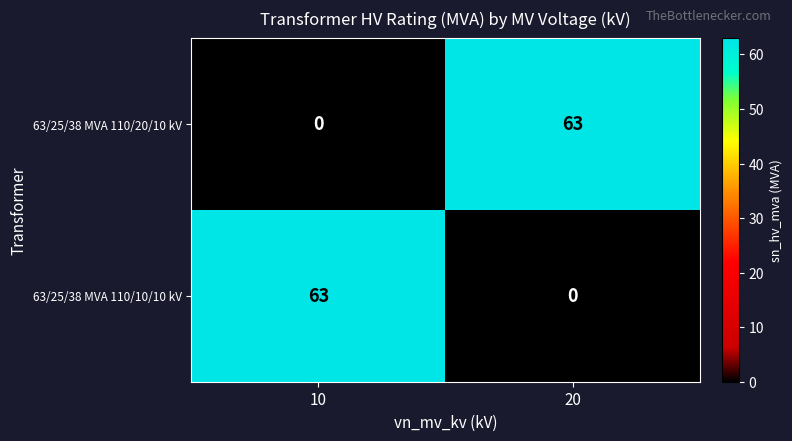

Reading right to left, what are all the values shown in this chart?

63/25/38 MVA 110/20/10 kV: 20=63	10=0
63/25/38 MVA 110/10/10 kV: 20=0	10=63